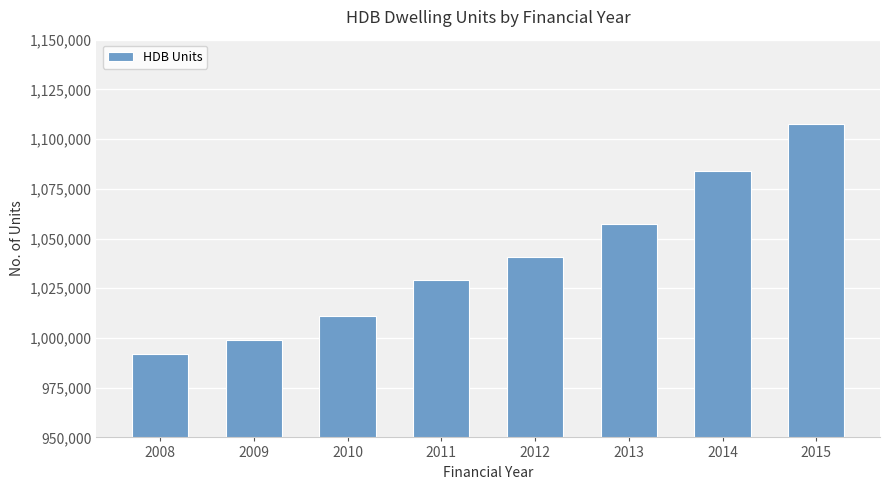

At which category does the chart reach its peak across all series?

2015